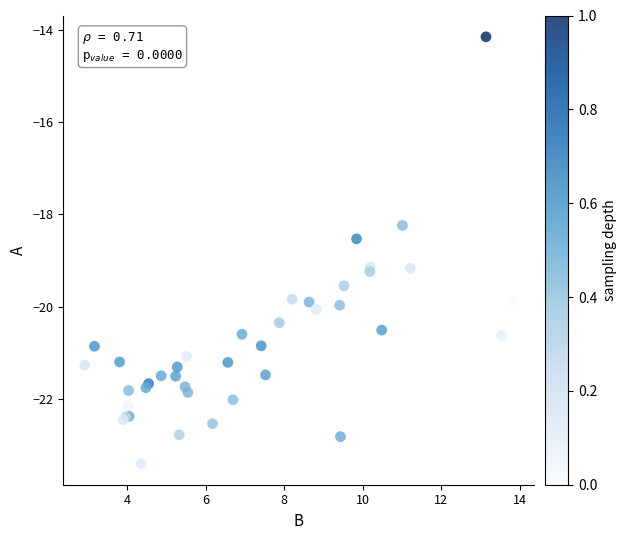

What Y value in the scatter plot is closest to -18?

-18.2